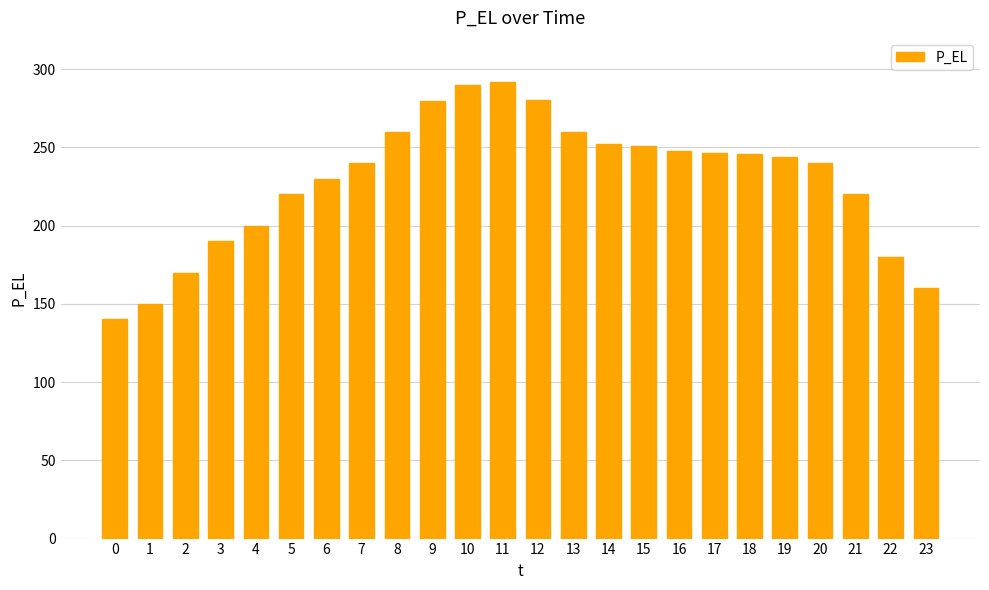

What is the average value?

228.7